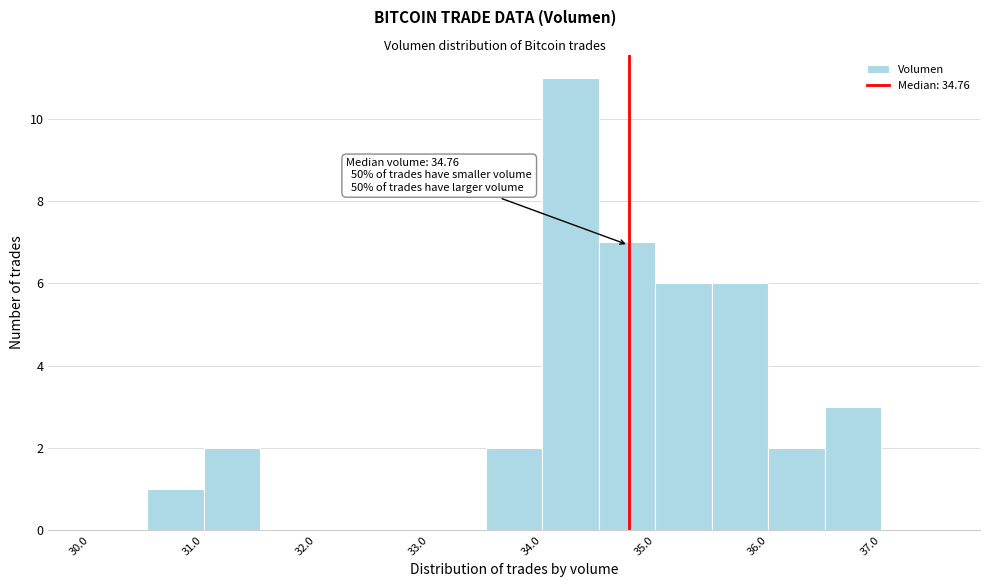

Which range on the x-axis has the tallest bar?

34.0 to 34.5